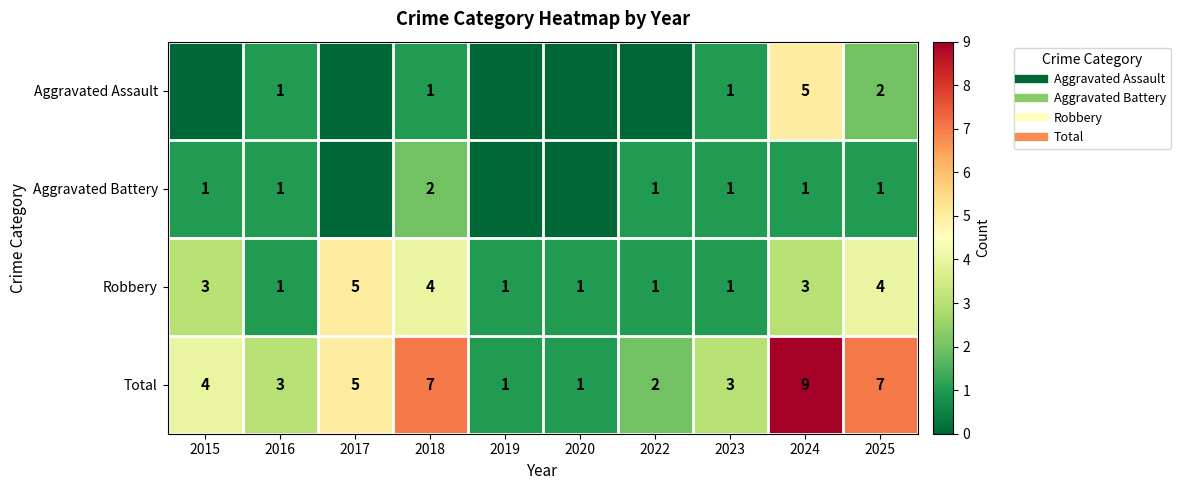

Rank the series at 2016 from lowest to highest value.

Aggravated Assault, Aggravated Battery, Robbery, Total